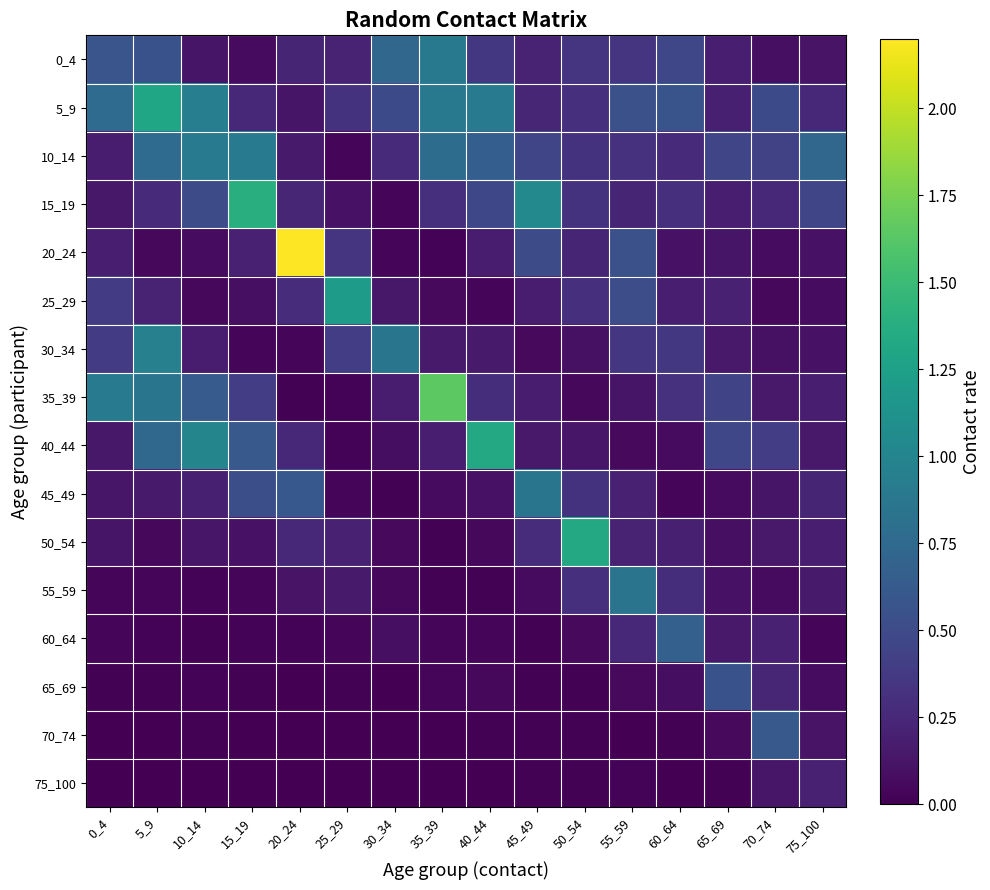

Reading right to left, list all the values displayed in this chart.

0_4: 75_100=0.1	70_74=0.1	65_69=0.2	60_64=0.5	55_59=0.3	50_54=0.3	45_49=0.2	40_44=0.4	35_39=0.9	30_34=0.7	25_29=0.2	20_24=0.2	15_19=0.1	10_14=0.1	5_9=0.6	0_4=0.6
5_9: 75_100=0.2	70_74=0.5	65_69=0.2	60_64=0.6	55_59=0.5	50_54=0.3	45_49=0.2	40_44=0.9	35_39=0.9	30_34=0.5	25_29=0.3	20_24=0.1	15_19=0.2	10_14=0.9	5_9=1.3	0_4=0.8
10_14: 75_100=0.7	70_74=0.4	65_69=0.5	60_64=0.3	55_59=0.3	50_54=0.3	45_49=0.5	40_44=0.7	35_39=0.8	30_34=0.3	25_29=0.0	20_24=0.2	15_19=0.9	10_14=0.9	5_9=0.8	0_4=0.2
15_19: 75_100=0.5	70_74=0.2	65_69=0.2	60_64=0.3	55_59=0.2	50_54=0.3	45_49=1.0	40_44=0.5	35_39=0.3	30_34=0.0	25_29=0.1	20_24=0.2	15_19=1.4	10_14=0.5	5_9=0.3	0_4=0.1
20_24: 75_100=0.1	70_74=0.1	65_69=0.1	60_64=0.1	55_59=0.5	50_54=0.2	45_49=0.5	40_44=0.2	35_39=0.0	30_34=0.0	25_29=0.3	20_24=2.2	15_19=0.2	10_14=0.1	5_9=0.0	0_4=0.2
25_29: 75_100=0.1	70_74=0.0	65_69=0.2	60_64=0.2	55_59=0.5	50_54=0.3	45_49=0.2	40_44=0.0	35_39=0.1	30_34=0.1	25_29=1.2	20_24=0.3	15_19=0.1	10_14=0.0	5_9=0.2	0_4=0.4
30_34: 75_100=0.1	70_74=0.1	65_69=0.1	60_64=0.4	55_59=0.3	50_54=0.1	45_49=0.1	40_44=0.2	35_39=0.2	30_34=0.9	25_29=0.4	20_24=0.0	15_19=0.0	10_14=0.2	5_9=1.0	0_4=0.4
35_39: 75_100=0.2	70_74=0.1	65_69=0.5	60_64=0.3	55_59=0.1	50_54=0.0	45_49=0.2	40_44=0.3	35_39=1.6	30_34=0.2	25_29=0.0	20_24=0.0	15_19=0.4	10_14=0.6	5_9=0.9	0_4=0.9
40_44: 75_100=0.1	70_74=0.4	65_69=0.5	60_64=0.1	55_59=0.1	50_54=0.1	45_49=0.1	40_44=1.3	35_39=0.2	30_34=0.1	25_29=0.0	20_24=0.2	15_19=0.6	10_14=1.0	5_9=0.7	0_4=0.1
45_49: 75_100=0.2	70_74=0.1	65_69=0.1	60_64=0.0	55_59=0.2	50_54=0.3	45_49=0.9	40_44=0.1	35_39=0.1	30_34=0.0	25_29=0.0	20_24=0.6	15_19=0.5	10_14=0.2	5_9=0.2	0_4=0.1
50_54: 75_100=0.2	70_74=0.1	65_69=0.1	60_64=0.2	55_59=0.2	50_54=1.3	45_49=0.3	40_44=0.0	35_39=0.0	30_34=0.1	25_29=0.2	20_24=0.2	15_19=0.1	10_14=0.1	5_9=0.0	0_4=0.1
55_59: 75_100=0.2	70_74=0.1	65_69=0.1	60_64=0.3	55_59=0.8	50_54=0.3	45_49=0.1	40_44=0.0	35_39=0.0	30_34=0.1	25_29=0.2	20_24=0.1	15_19=0.0	10_14=0.0	5_9=0.0	0_4=0.0
60_64: 75_100=0.0	70_74=0.2	65_69=0.2	60_64=0.7	55_59=0.3	50_54=0.1	45_49=0.0	40_44=0.0	35_39=0.0	30_34=0.1	25_29=0.0	20_24=0.0	15_19=0.0	10_14=0.0	5_9=0.0	0_4=0.0
65_69: 75_100=0.1	70_74=0.2	65_69=0.6	60_64=0.1	55_59=0.1	50_54=0.0	45_49=0.0	40_44=0.0	35_39=0.0	30_34=0.0	25_29=0.0	20_24=0.0	15_19=0.0	10_14=0.0	5_9=0.0	0_4=0.0
70_74: 75_100=0.1	70_74=0.6	65_69=0.1	60_64=0.0	55_59=0.0	50_54=0.0	45_49=0.0	40_44=0.0	35_39=0.0	30_34=0.0	25_29=0.0	20_24=0.0	15_19=0.0	10_14=0.0	5_9=0.0	0_4=0.0
75_100: 75_100=0.2	70_74=0.1	65_69=0.0	60_64=0.0	55_59=0.0	50_54=0.0	45_49=0.0	40_44=0.0	35_39=0.0	30_34=0.0	25_29=0.0	20_24=0.0	15_19=0.0	10_14=0.0	5_9=0.0	0_4=0.0